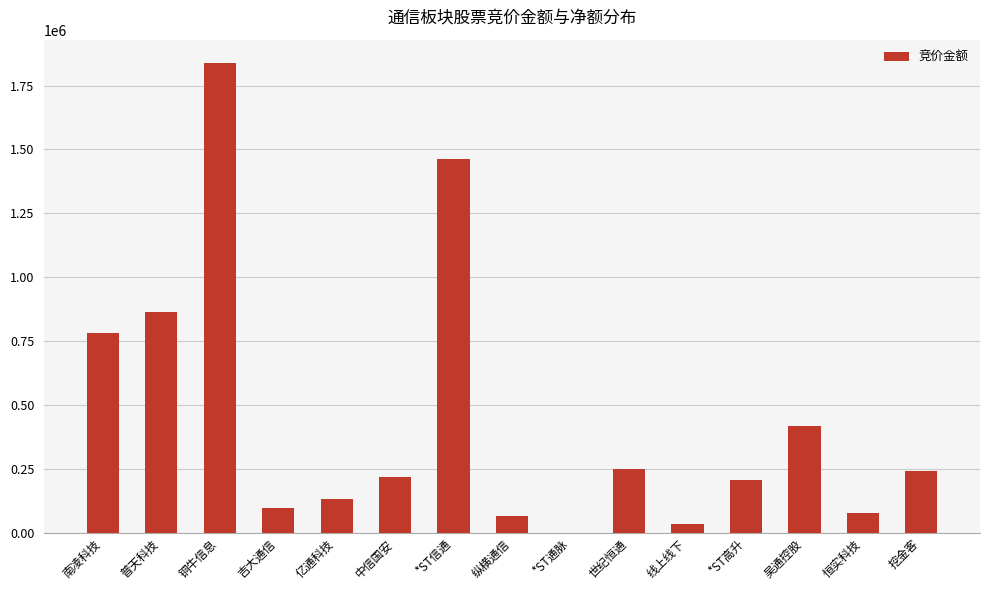

What is the maximum value shown in the chart?

1837850